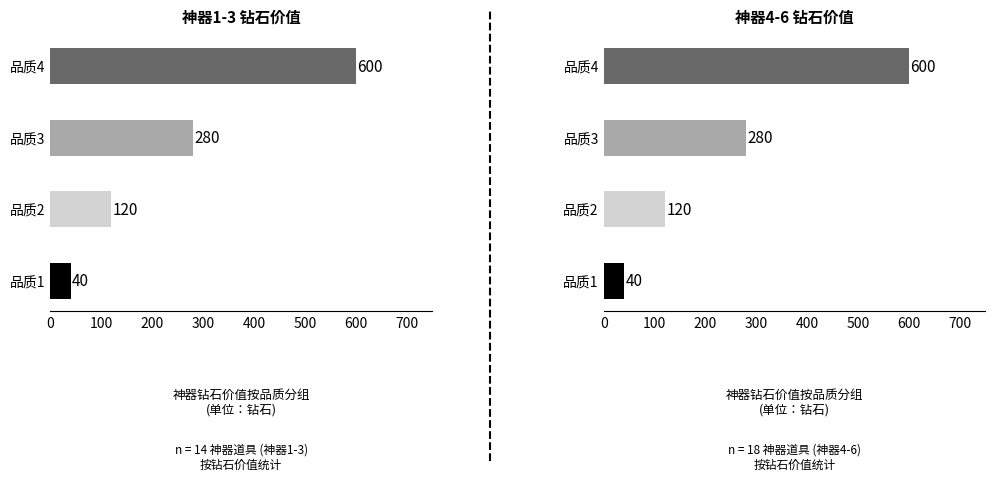

What is the difference between the maximum and minimum values in the 钻石价值 series?

560